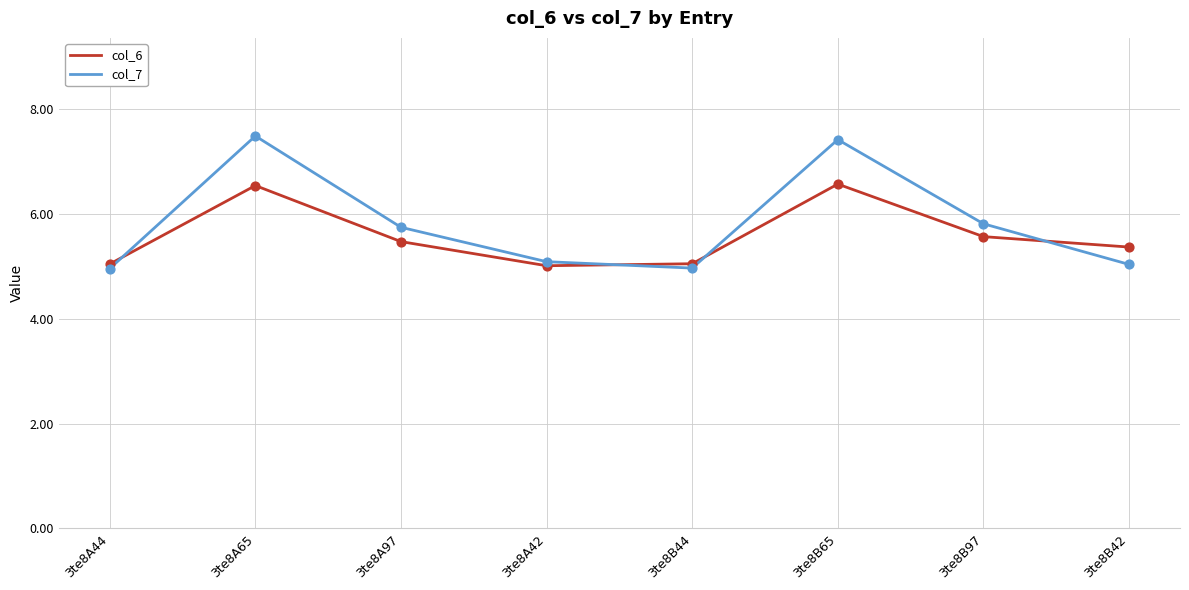

Which series has the largest range (max minus min)?

col_7